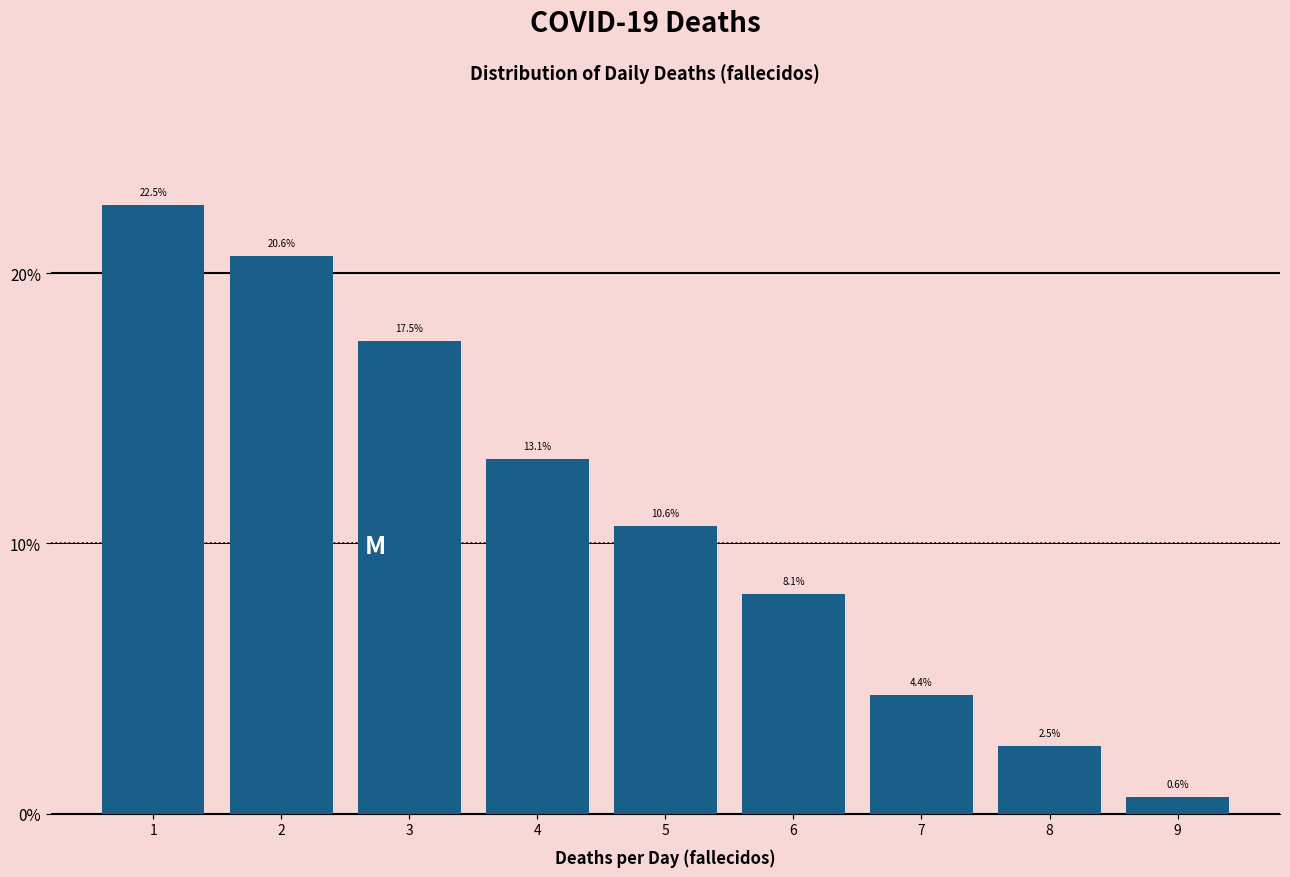

Reading left to right, transcribe all the data shown in this chart.

22.5	20.6	17.5	13.1	10.6	8.1	4.4	2.5	0.6